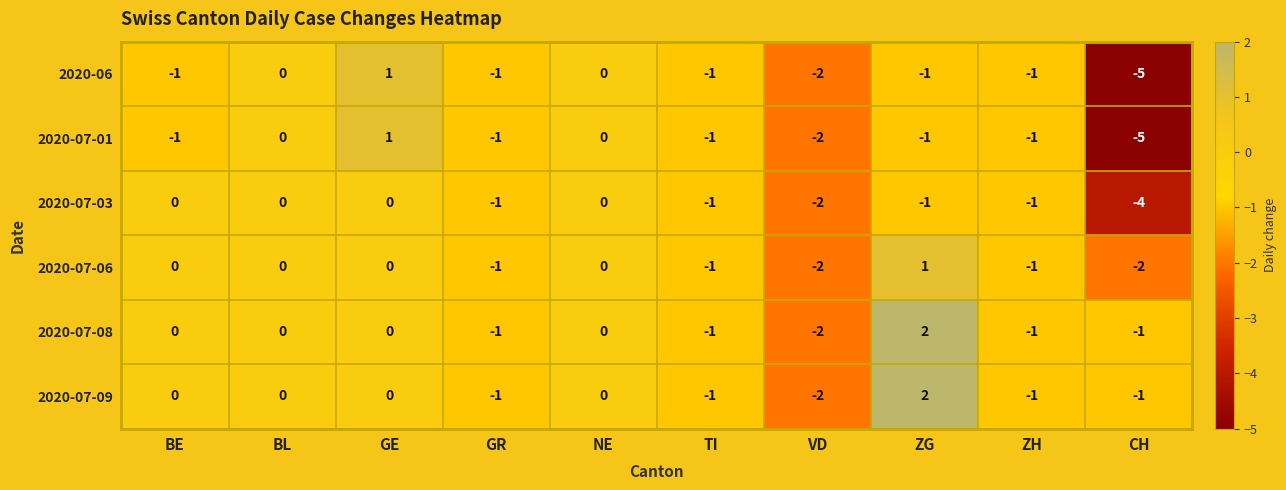

The 2020-07-08 series shows 0 at BE. True or false?

True